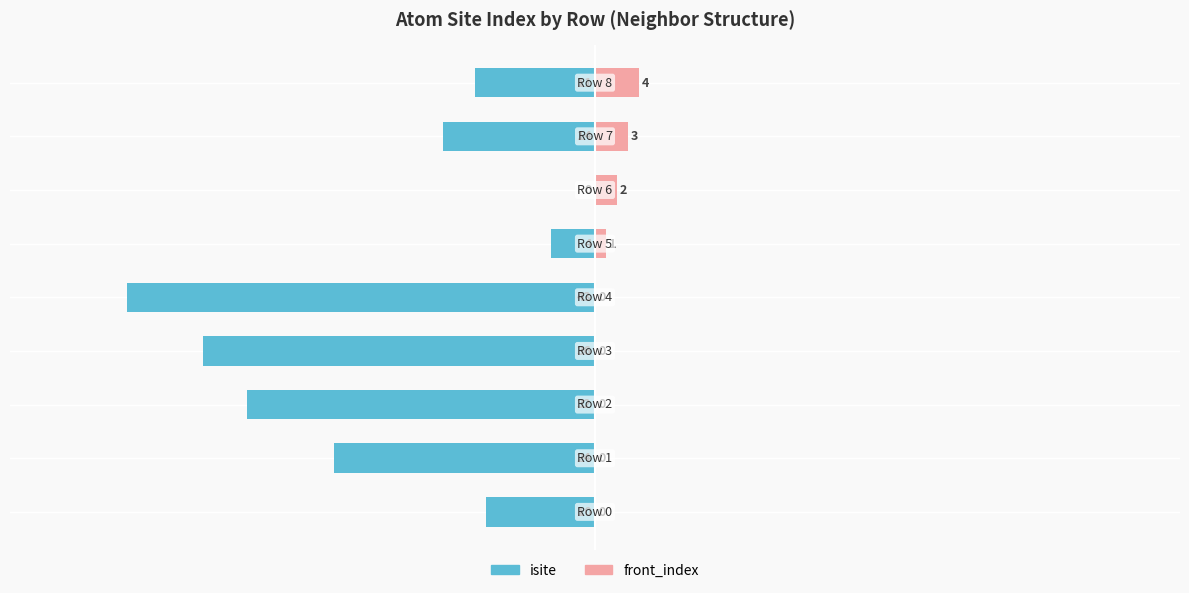

The value of front_index at 1 is 2. True or false?

False